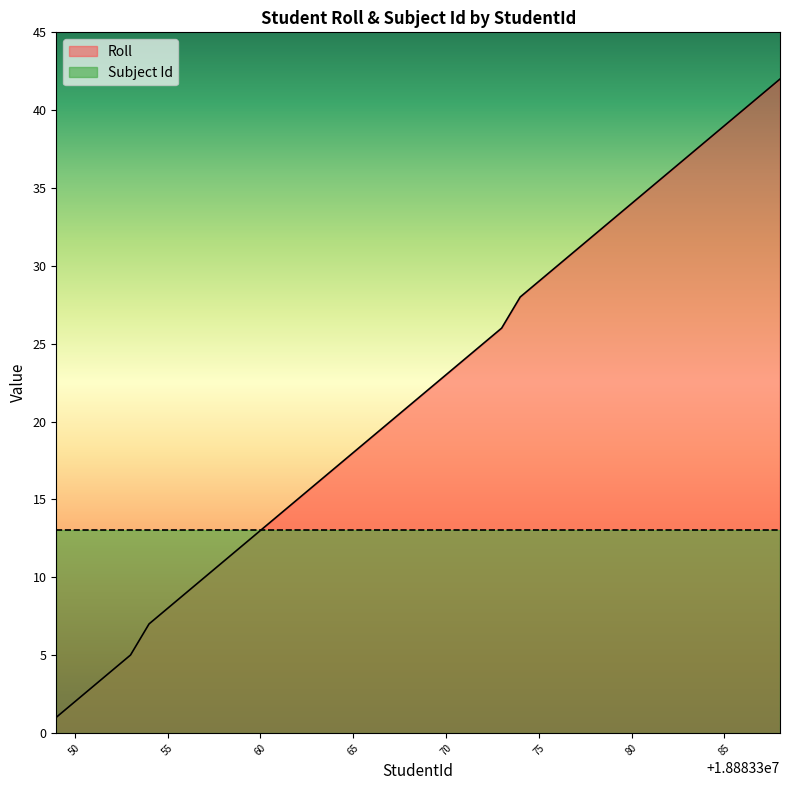

What is the difference between the values at 18883384 and 18883379?

5